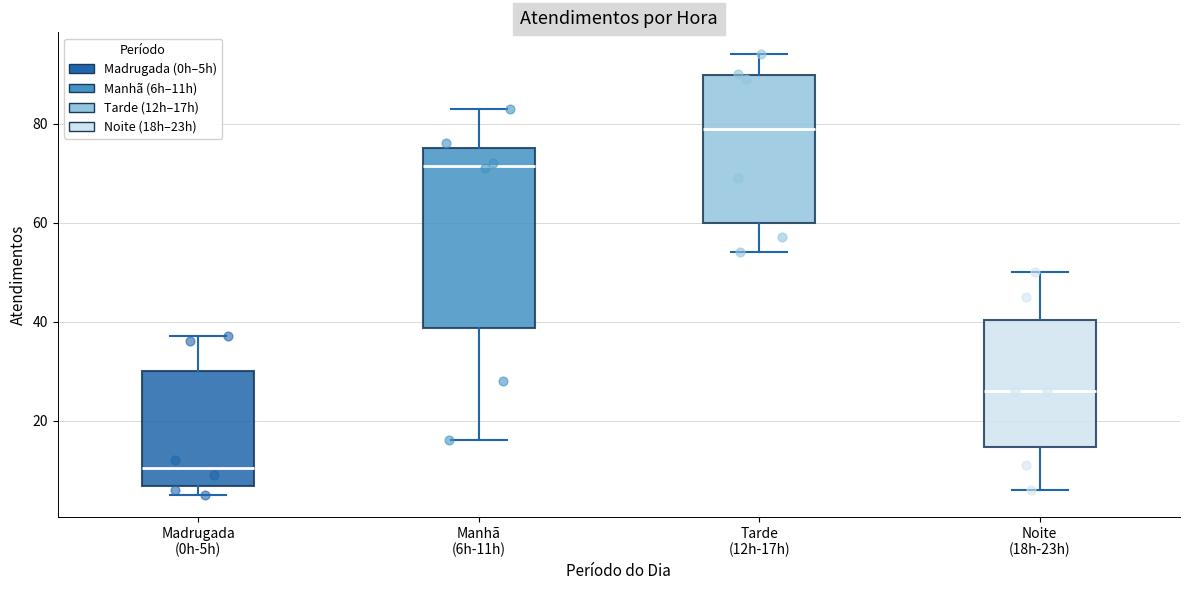

Reading left to right, transcribe this box plot: for each box, give where its median line is, the range the box spans, and where its two whiskers end, as read against the y-axis. The values are not printed on the chart, so give them approximately, as read against the axis.

Madrugada (0h-5h): median 10, box 6 to 30, whiskers 6 (just below the box's lower edge) to 38
Manhã (6h-11h): median 72, box 38 to 76, whiskers 16 to 84
Tarde (12h-17h): median 80, box 60 to 90, whiskers 54 to 94
Noite (18h-23h): median 26, box 14 to 40, whiskers 6 to 50